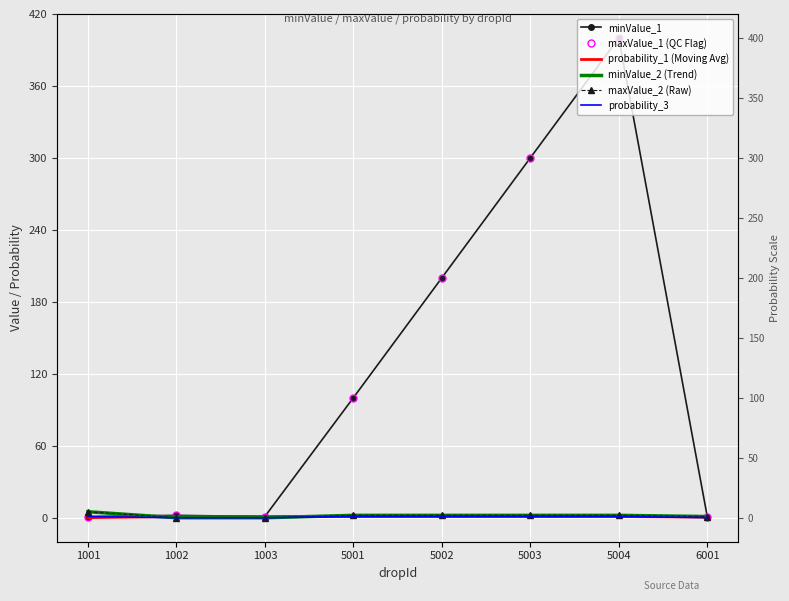

At 1002, list the series in order from smallest to largest.

minValue_2 (Trend), maxValue_2 (Raw), probability_3, probability_1 (Moving Avg), minValue_1, maxValue_1 (QC Flag)